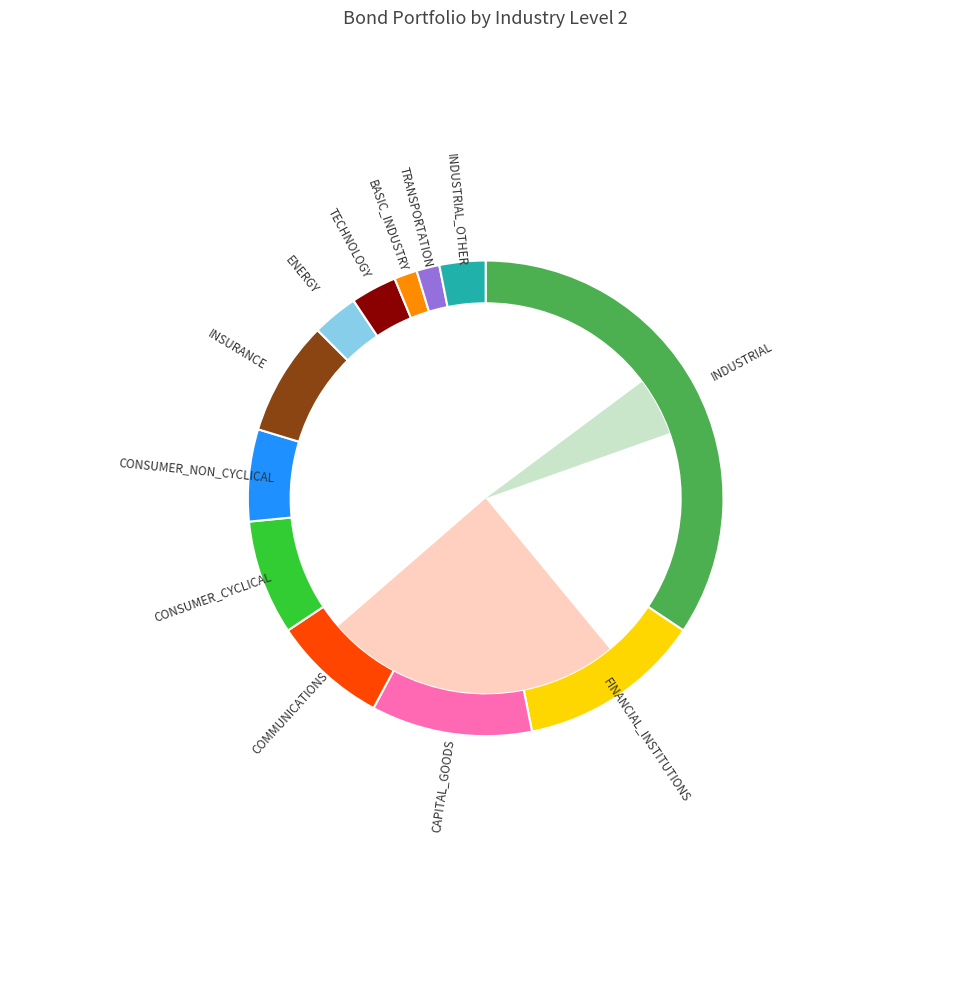

Which slice is the smallest?

BASIC_INDUSTRY